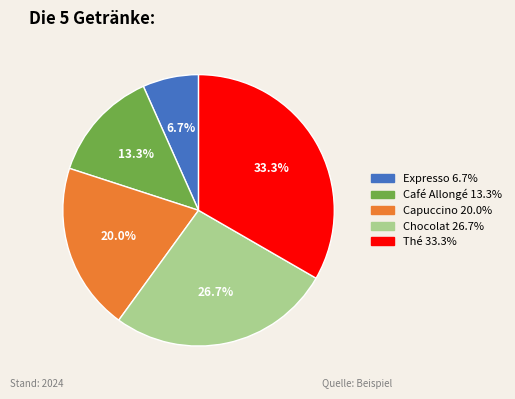

To the nearest percent, what portion does Café Allongé represent?

13%